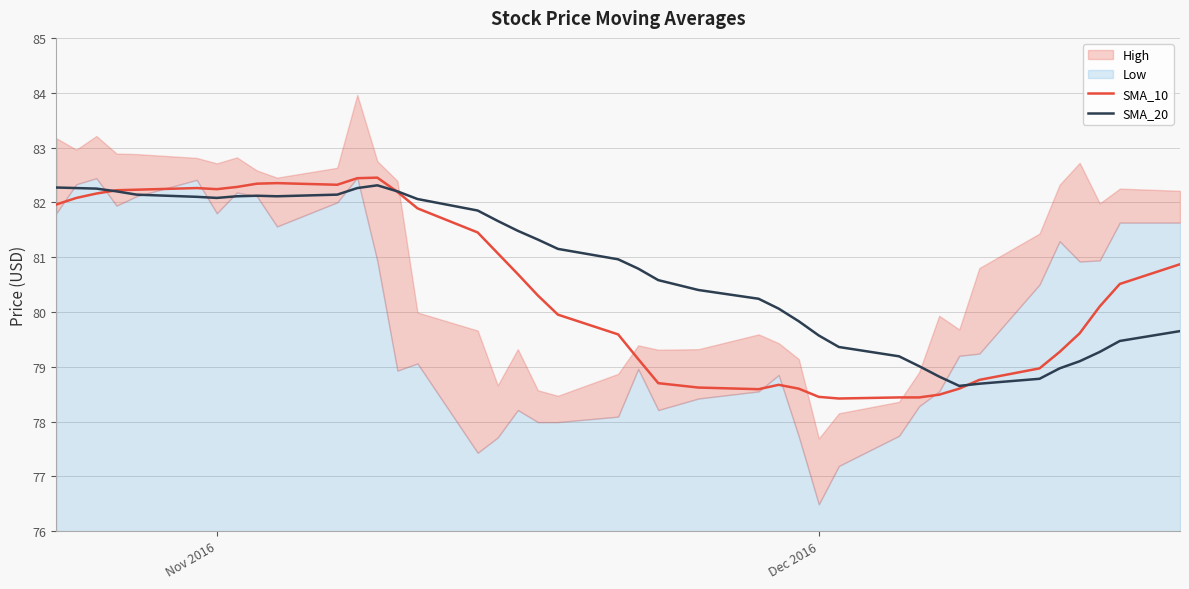

What is the maximum value for SMA_10?

82.5